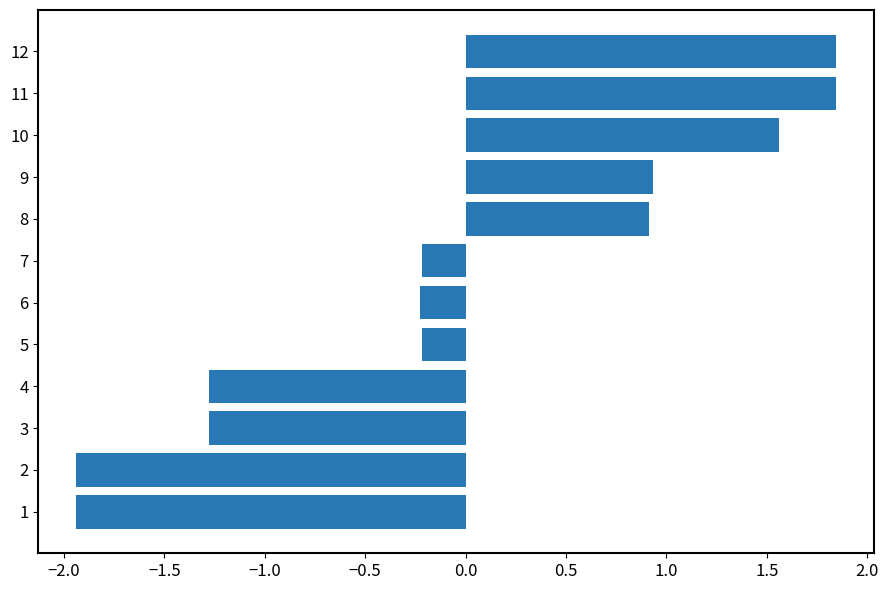

How many negative values are there?

7